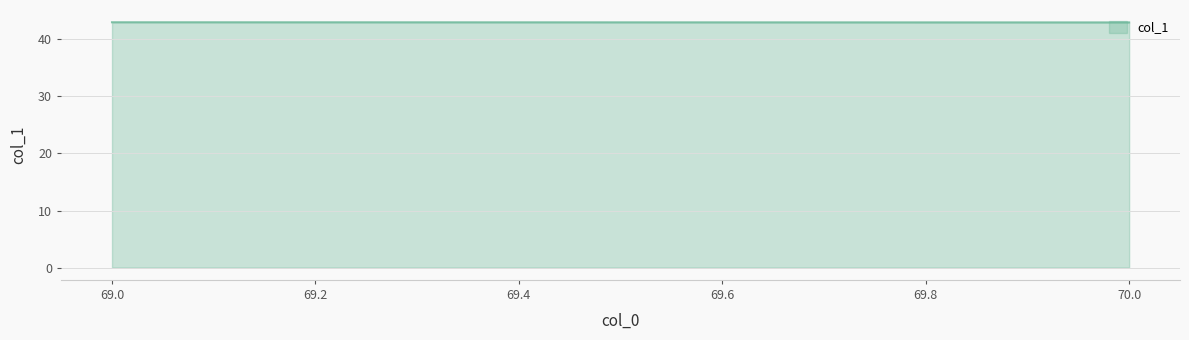

Which label corresponds to the smallest value in the chart?

70